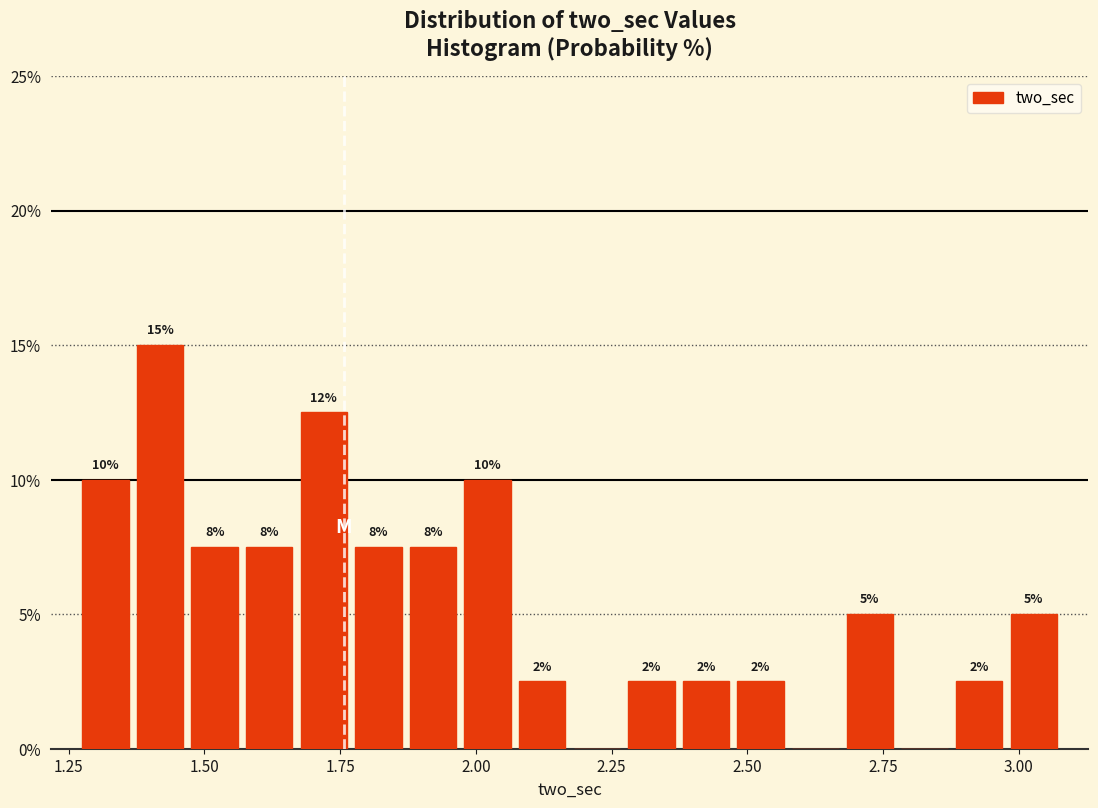

Read against the x-axis, roughly where is the centre of the tallest bar?

1.40